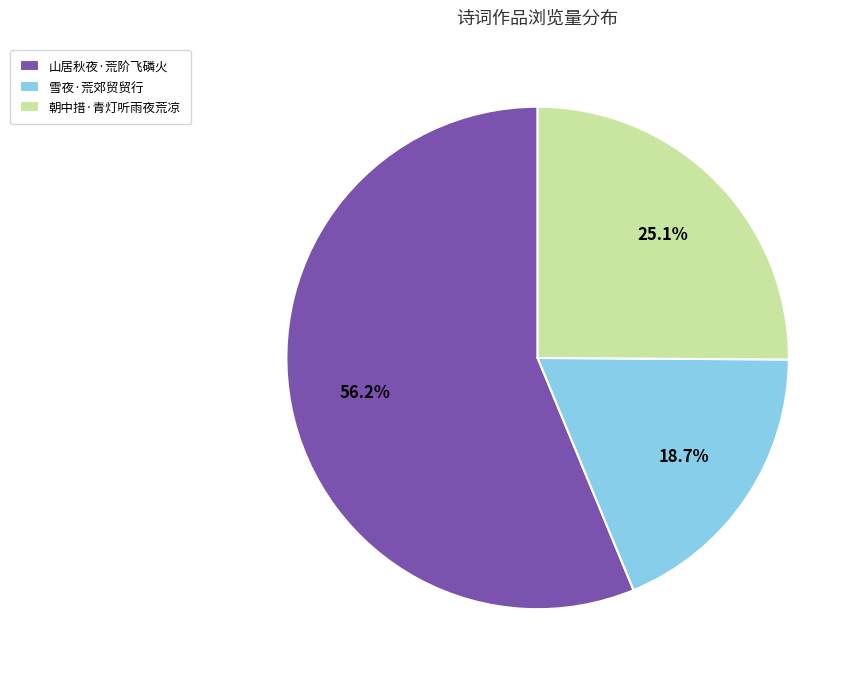

Is it true that 山居秋夜·荒阶飞磷火 is 64% of the pie?

False